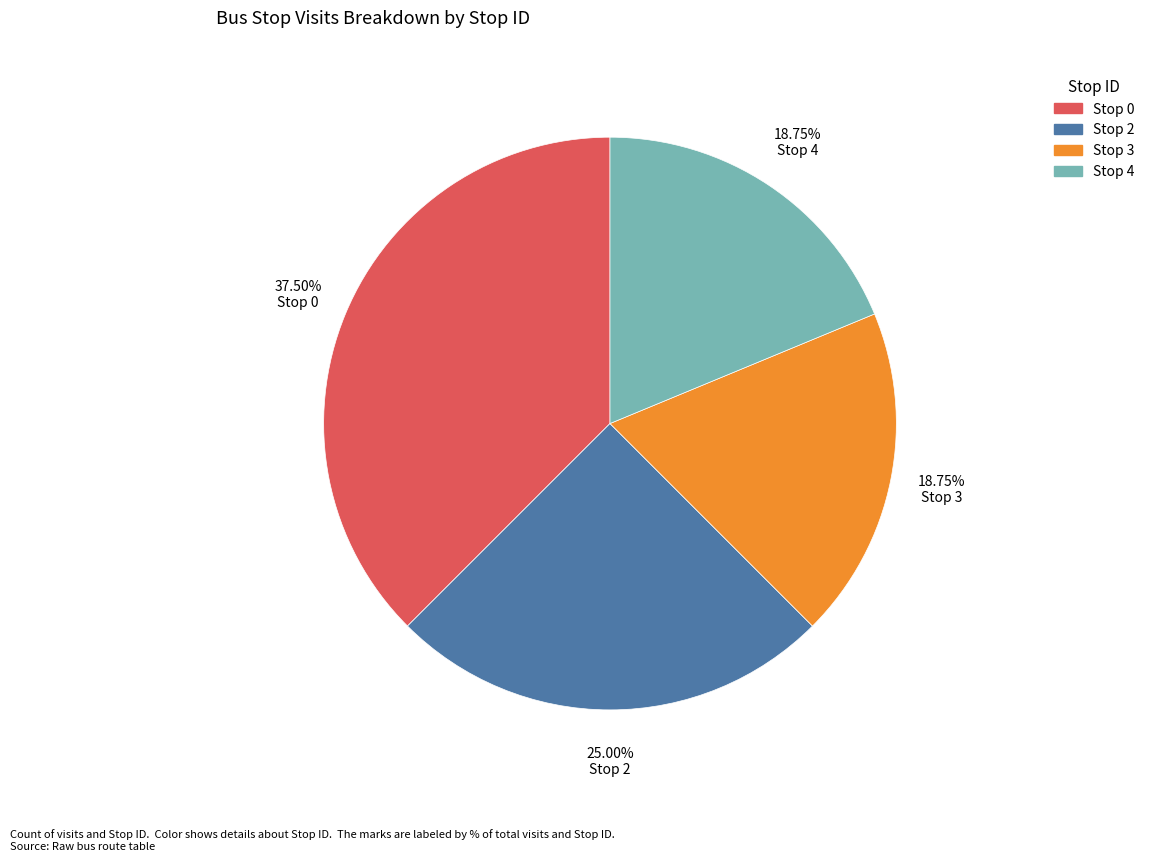

How many slices are in this pie chart?

4